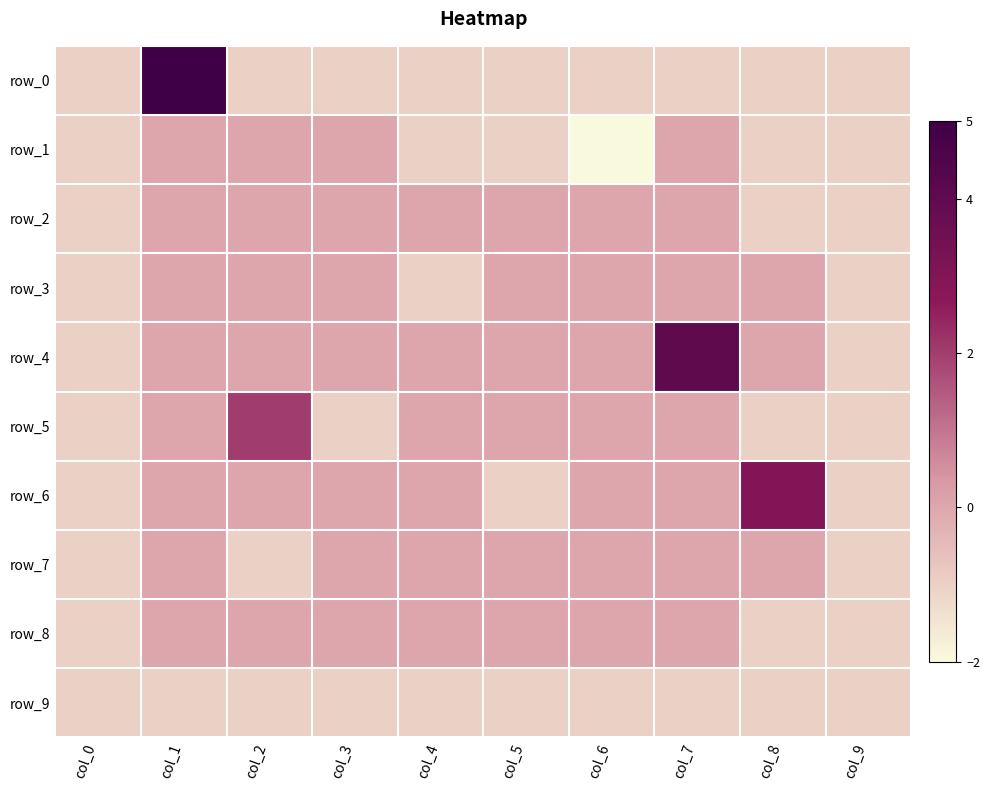

The value of row_0 at col_4 is 0. True or false?

False